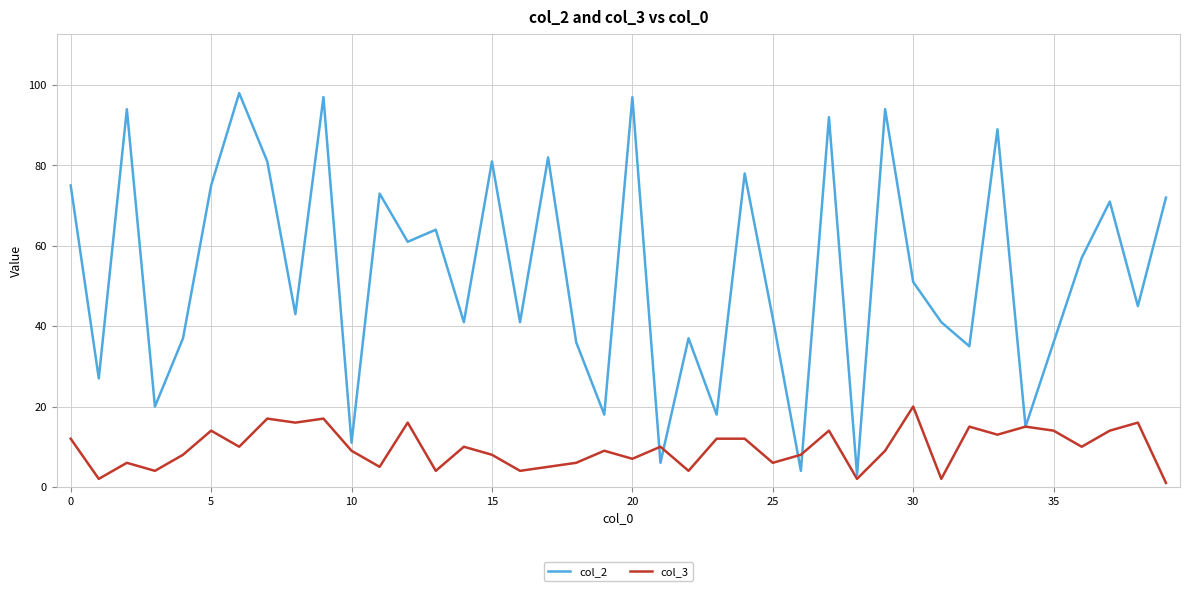

Which series has the widest spread of values?

col_2